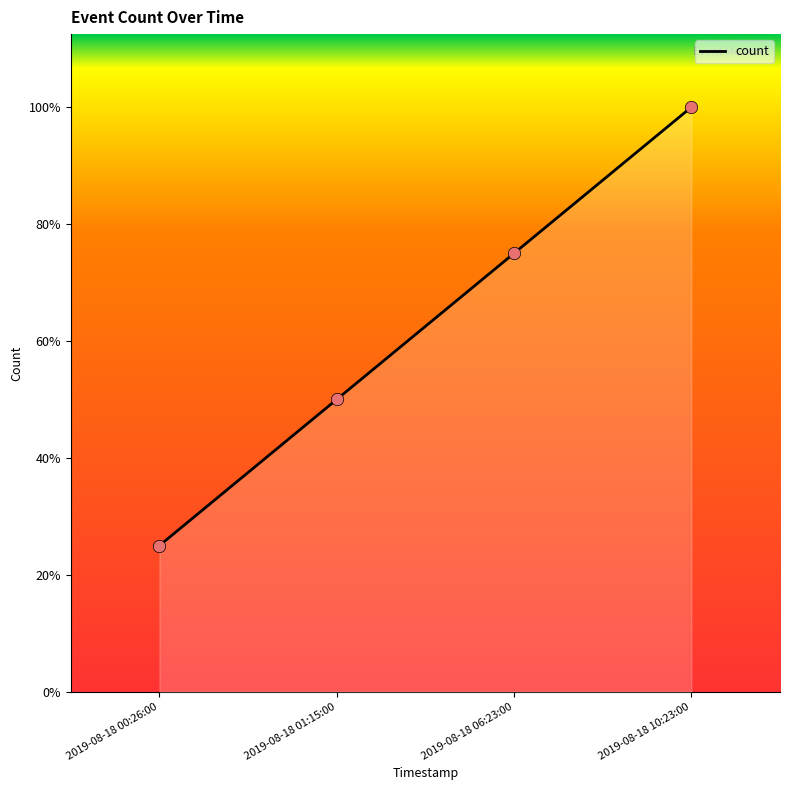

Between 2019-08-18 01:15:00 and 2019-08-18 06:23:00, which is larger?

2019-08-18 06:23:00